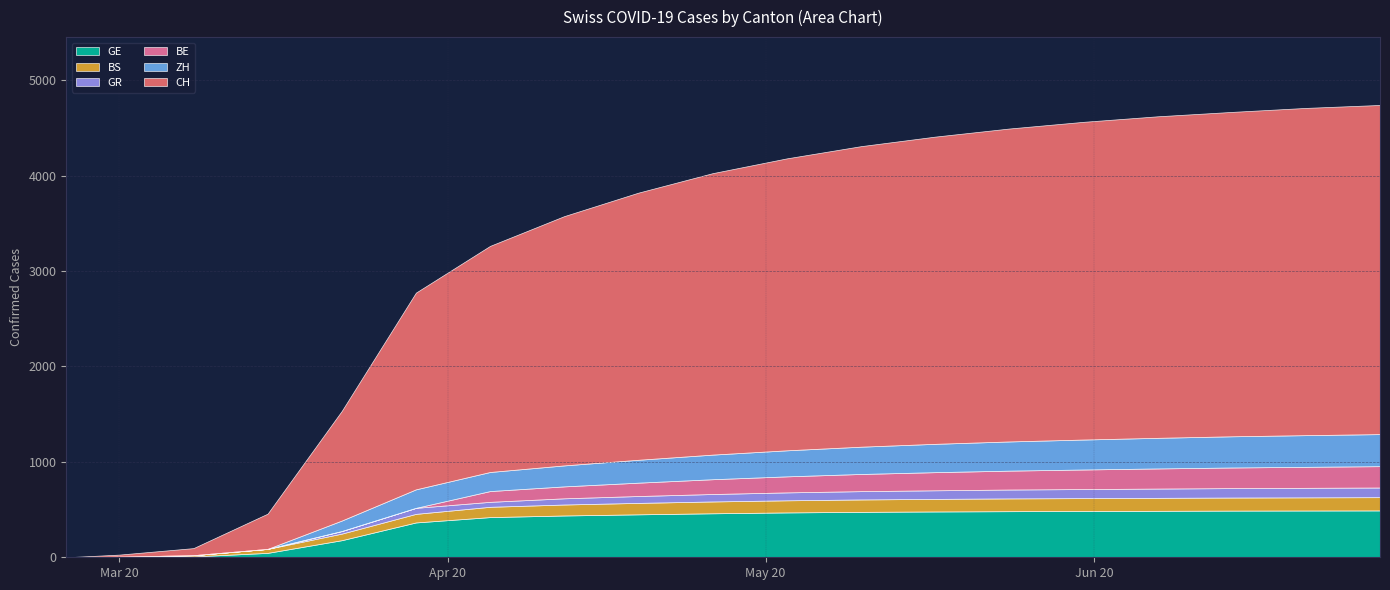

Reading left to right, list all the values displayed in this chart.

GE: 0	3	9	46	179	365	421	438	450	461	470	476	480	483	485	487	489	490	491
BS: 0	4	13	42	69	90	108	115	120	124	127	130	132	134	135	136	137	138	139
GR: 0	0	0	0	27	63	52	65	72	78	83	87	90	93	95	97	99	100	101
CH: 0	21	74	369	1149	2062	2370	2613	2800	2950	3060	3150	3220	3280	3330	3370	3400	3430	3450
BE: 0	0	0	0	0	0	113	125	140	155	168	180	190	198	205	211	216	220	224
ZH: 0	0	0	0	110	194	200	220	240	258	273	286	297	306	314	321	327	332	336